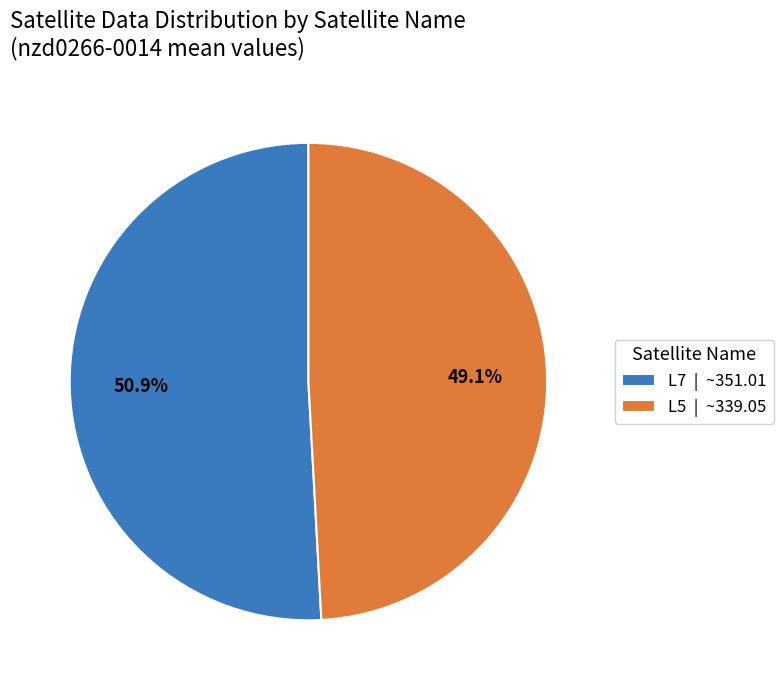

Which category has the biggest portion of the pie?

L7 | ~351.01